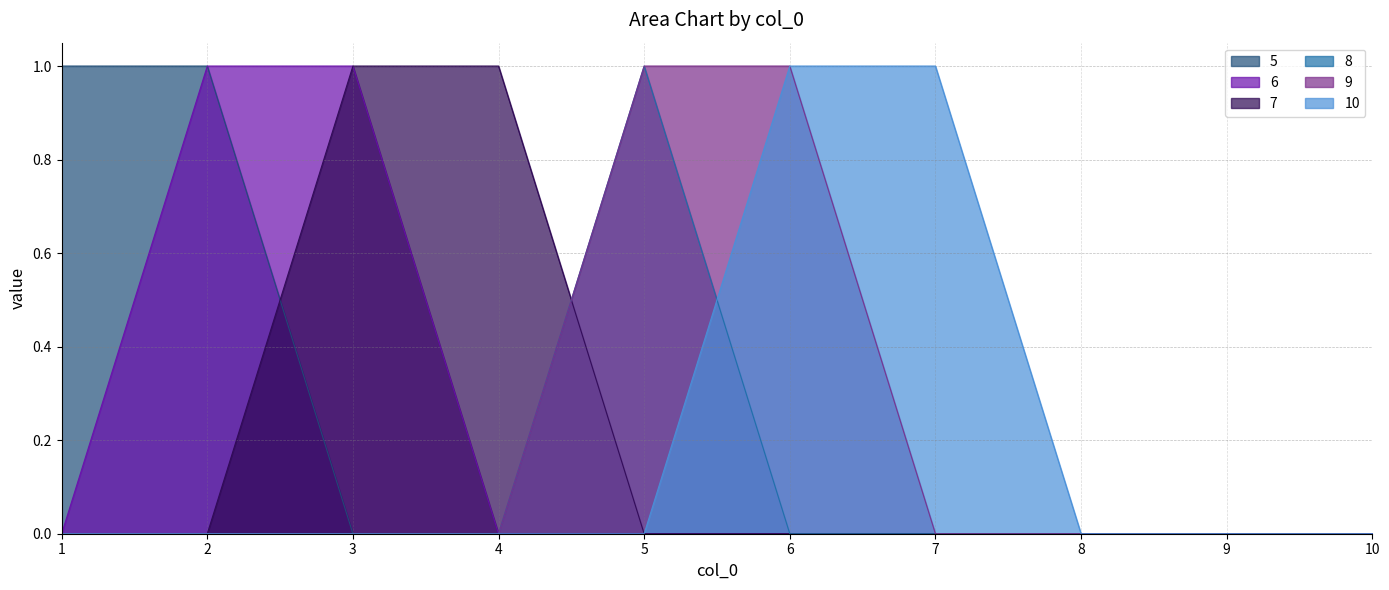

Reading left to right, transcribe all the data shown in this chart.

5: 1	1	0	0	0	0	0	0	0	0
6: 0	1	1	0	0	0	0	0	0	0
7: 0	0	1	1	0	0	0	0	0	0
8: 0	0	0	0	1	0	0	0	0	0
9: 0	0	0	0	1	1	0	0	0	0
10: 0	0	0	0	0	1	1	0	0	0